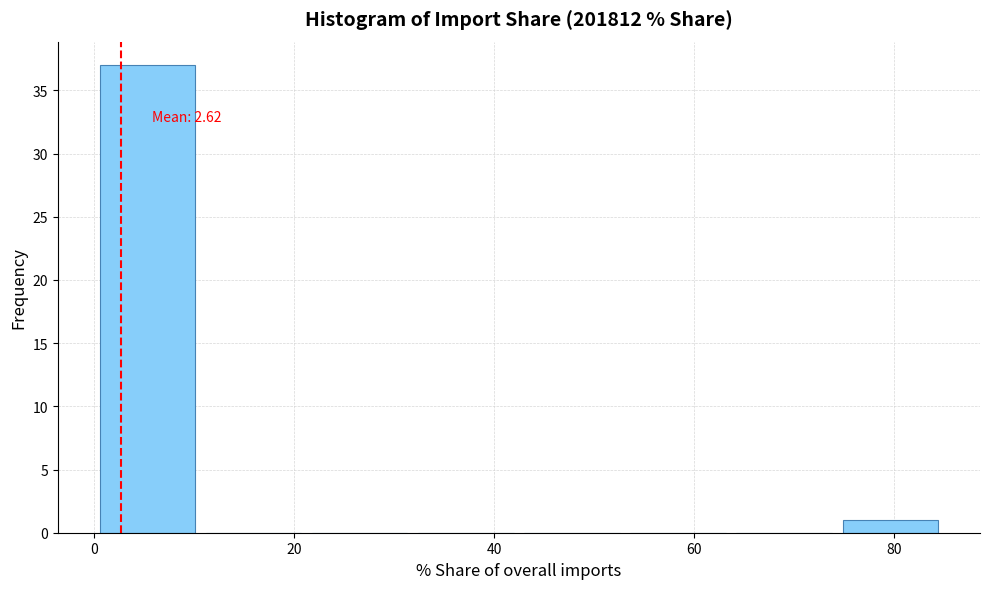

Which range on the x-axis has the tallest bar?

0 to 10